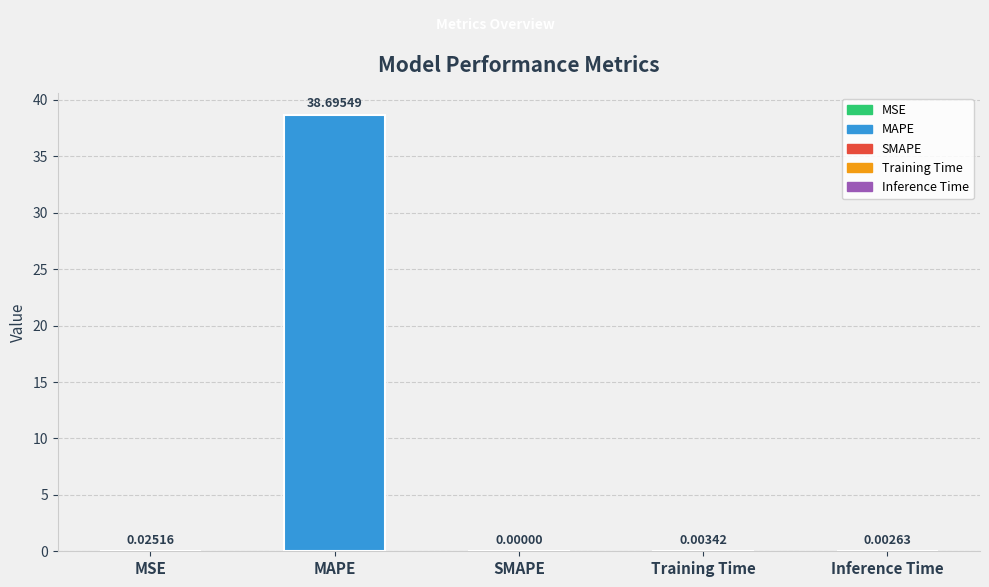

How many positive values are there?

4